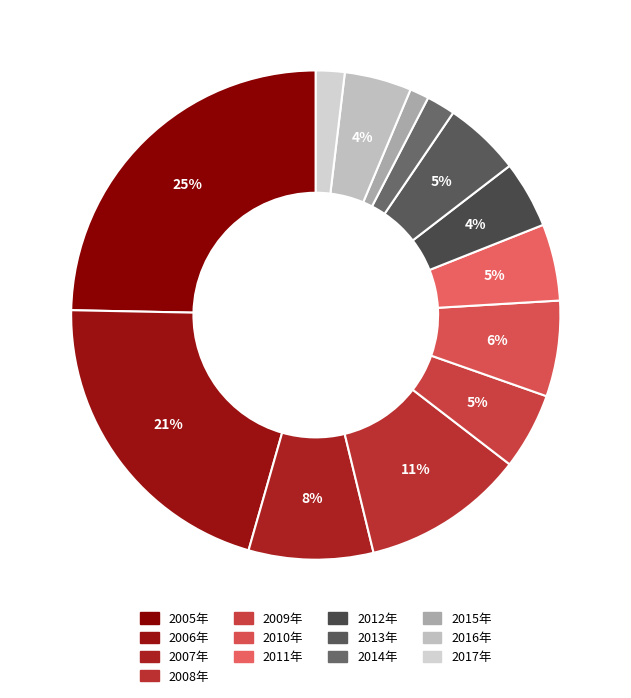

To the nearest percent, what is the difference between the 2009年 and 2015年 slice percentages?

4%